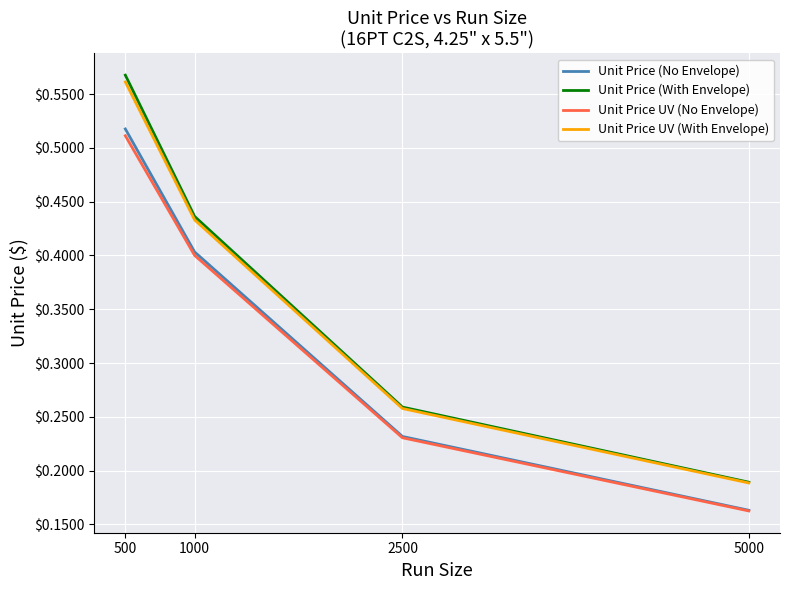

Is the value of Unit Price (With Envelope) at 500 greater than the value of Unit Price (No Envelope) at 2500?

Yes